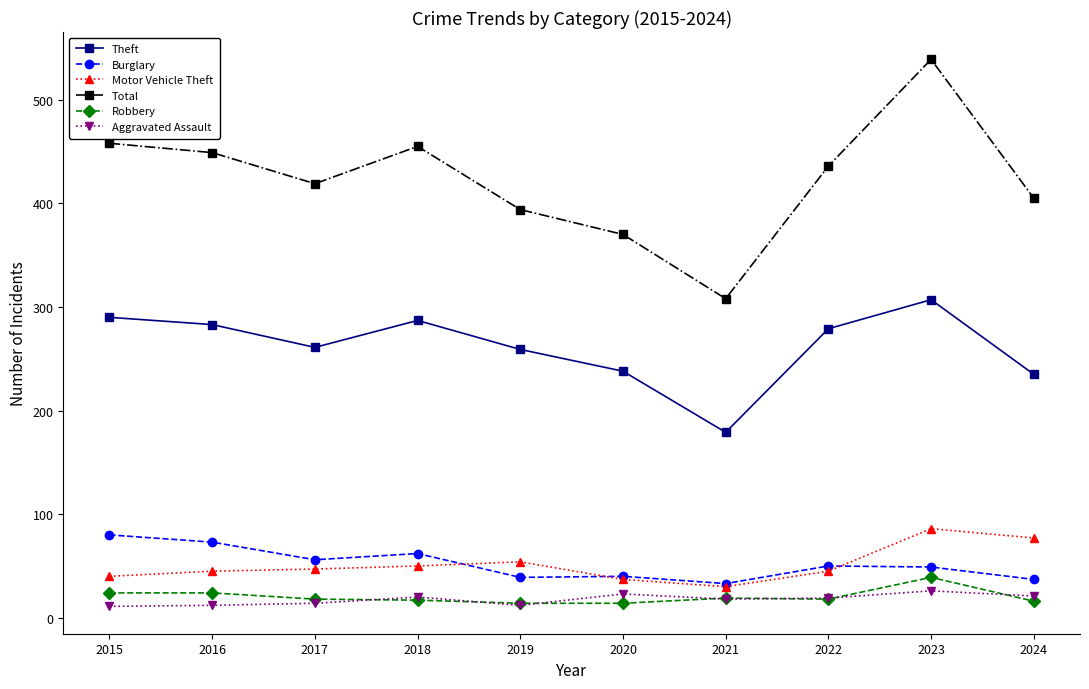

True or false: Total has more than 1 interior local peaks.

True